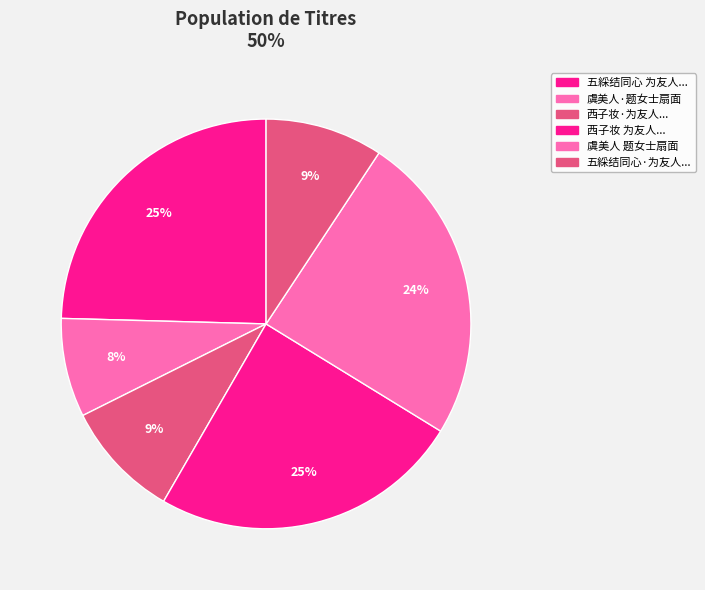

Which slice is the largest?

西子妆 为友人题女伶刘昭容嫦娥奔月像